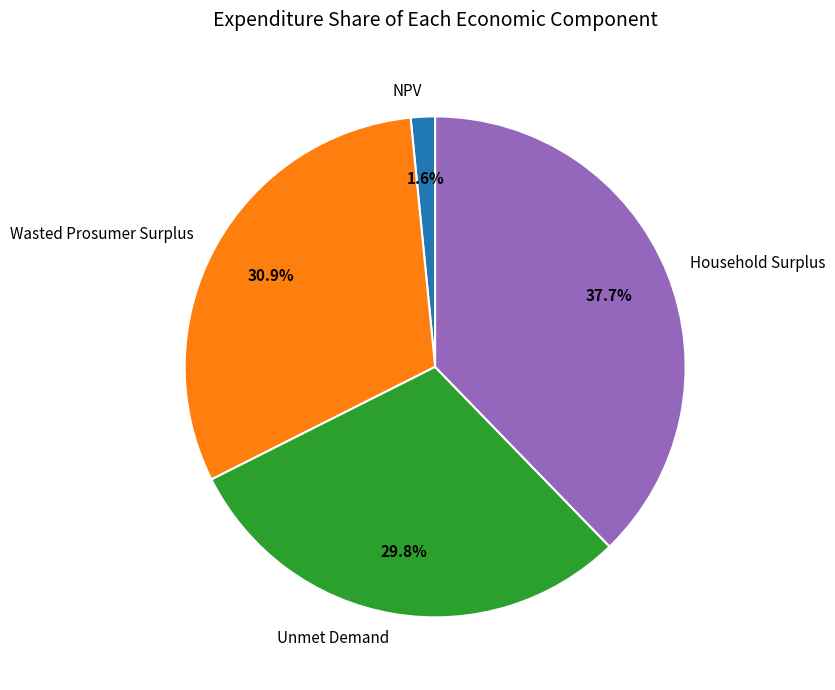

To the nearest percent, what portion does NPV represent?

2%